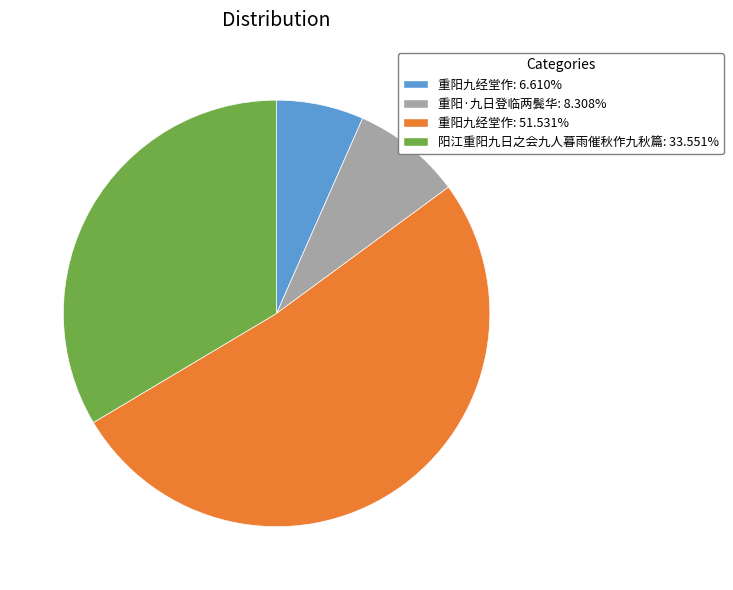

What is the ratio of the value at 重阳九经堂作: 51.531% to the value at 重阳·九日登临两鬓华: 8.308%?

6.2